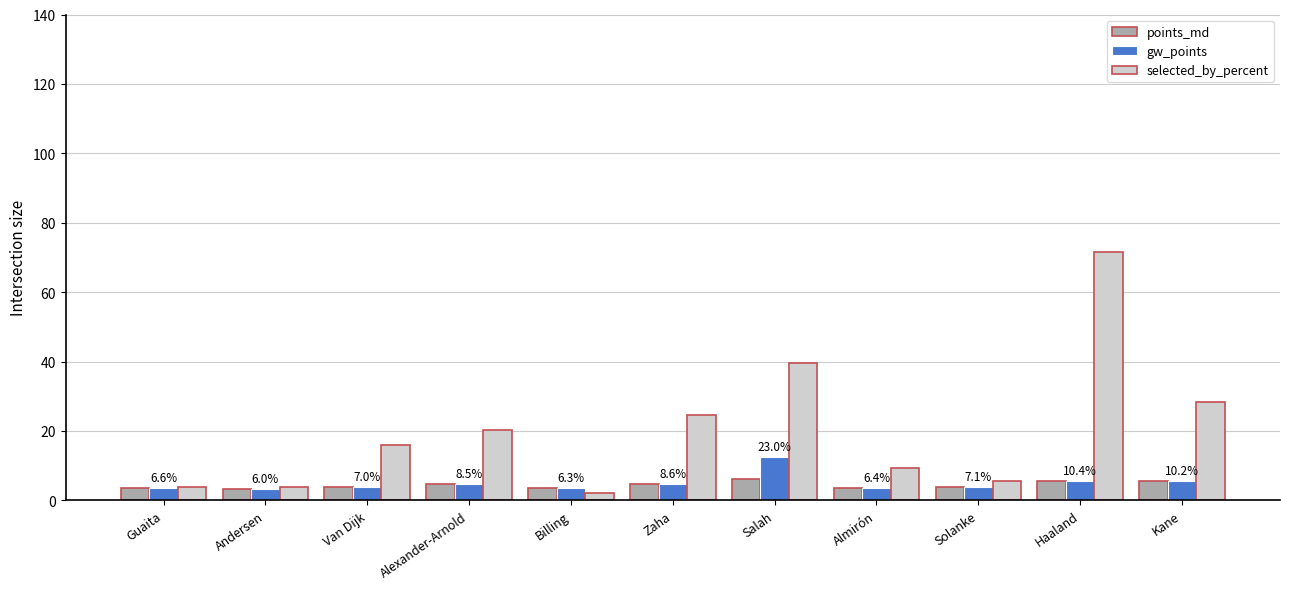

What is the average value of the points_md series?

4.4